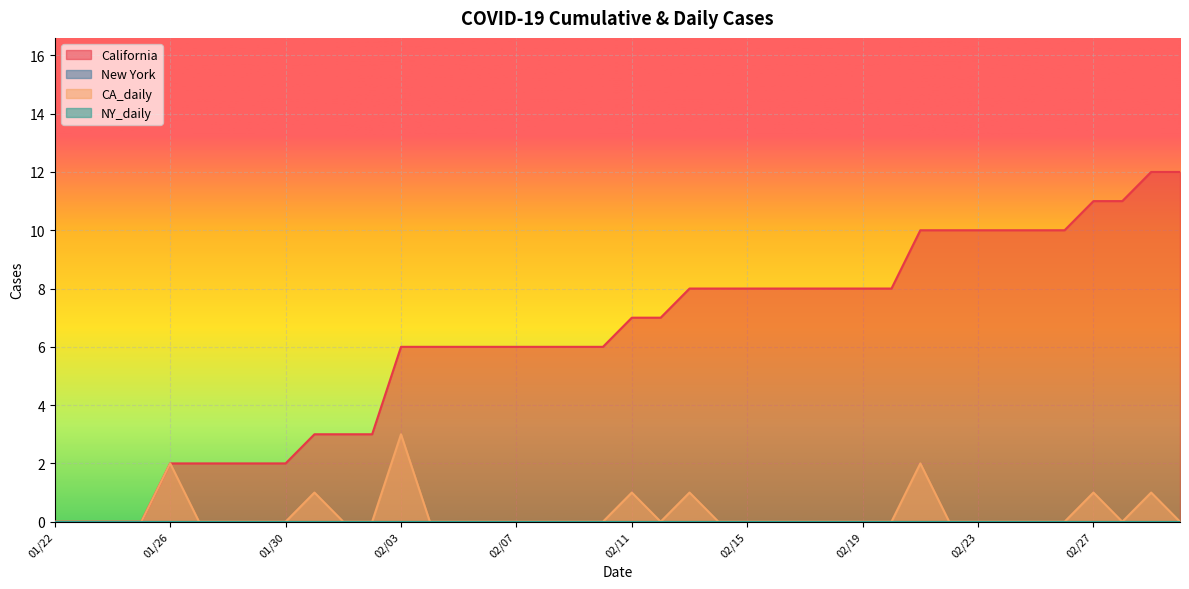

Reading left to right, list all the values displayed in this chart.

California: 01/22=0	01/23=0	01/24=0	01/25=0	01/26=2	01/27=2	01/28=2	01/29=2	01/30=2	01/31=3	02/01=3	02/02=3	02/03=6	02/04=6	02/05=6	02/06=6	02/07=6	02/08=6	02/09=6	02/10=6	02/11=7	02/12=7	02/13=8	02/14=8	02/15=8	02/16=8	02/17=8	02/18=8	02/19=8	02/20=8	02/21=10	02/22=10	02/23=10	02/24=10	02/25=10	02/26=10	02/27=11	02/28=11	02/29=12	03/01=12
CA_daily: 01/22=0	01/23=0	01/24=0	01/25=0	01/26=2	01/27=0	01/28=0	01/29=0	01/30=0	01/31=1	02/01=0	02/02=0	02/03=3	02/04=0	02/05=0	02/06=0	02/07=0	02/08=0	02/09=0	02/10=0	02/11=1	02/12=0	02/13=1	02/14=0	02/15=0	02/16=0	02/17=0	02/18=0	02/19=0	02/20=0	02/21=2	02/22=0	02/23=0	02/24=0	02/25=0	02/26=0	02/27=1	02/28=0	02/29=1	03/01=0